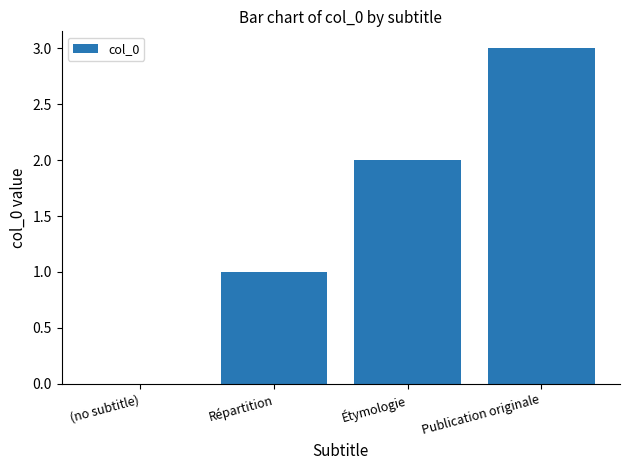

Between Répartition and (no subtitle), which is larger?

Répartition